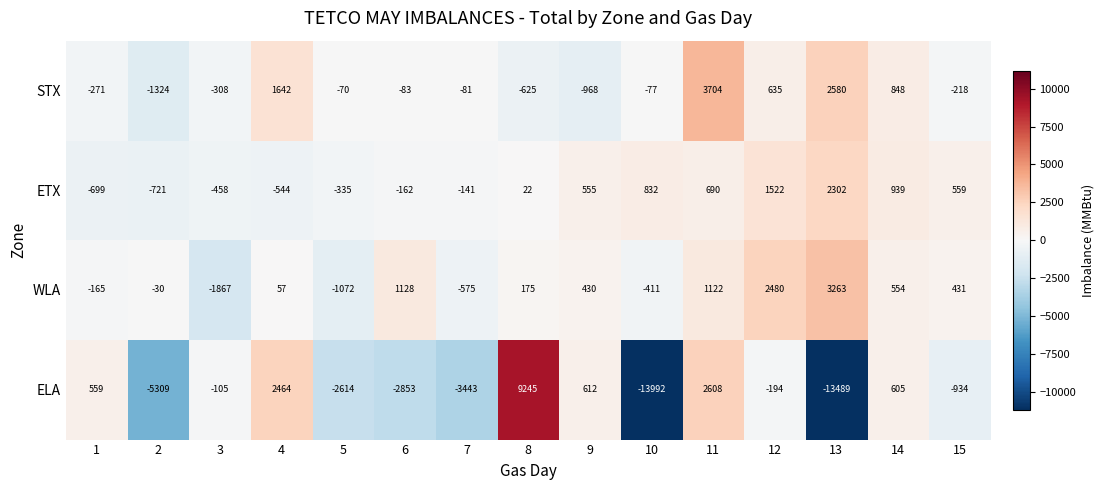

What is the smallest value displayed?

-13992